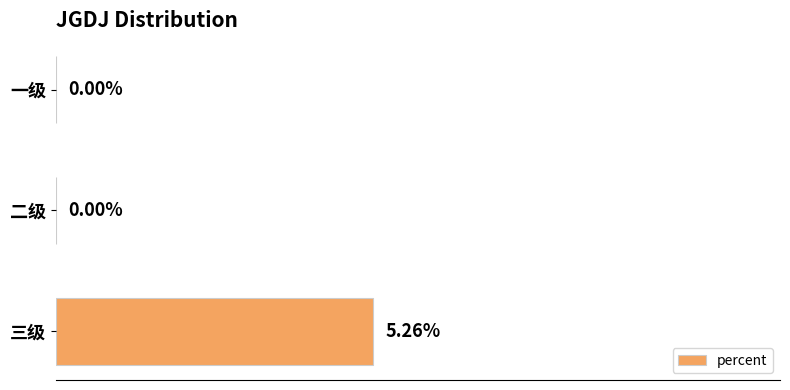

Which category has the highest value across all series?

三级